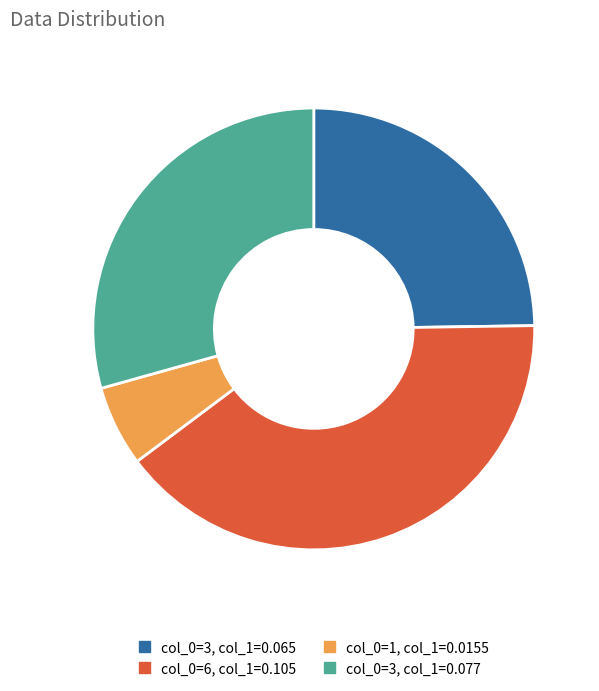

Is there any slice that represents more than half of the pie?

No